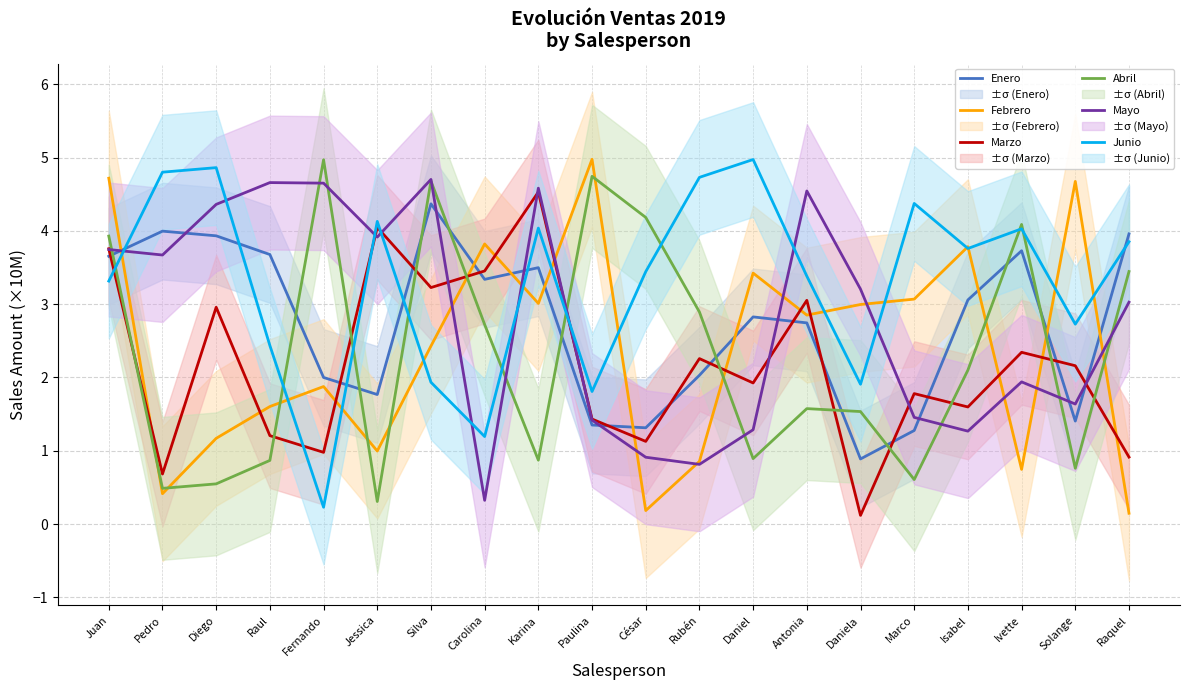

Which has a higher value, Raquel or Silva?

Silva